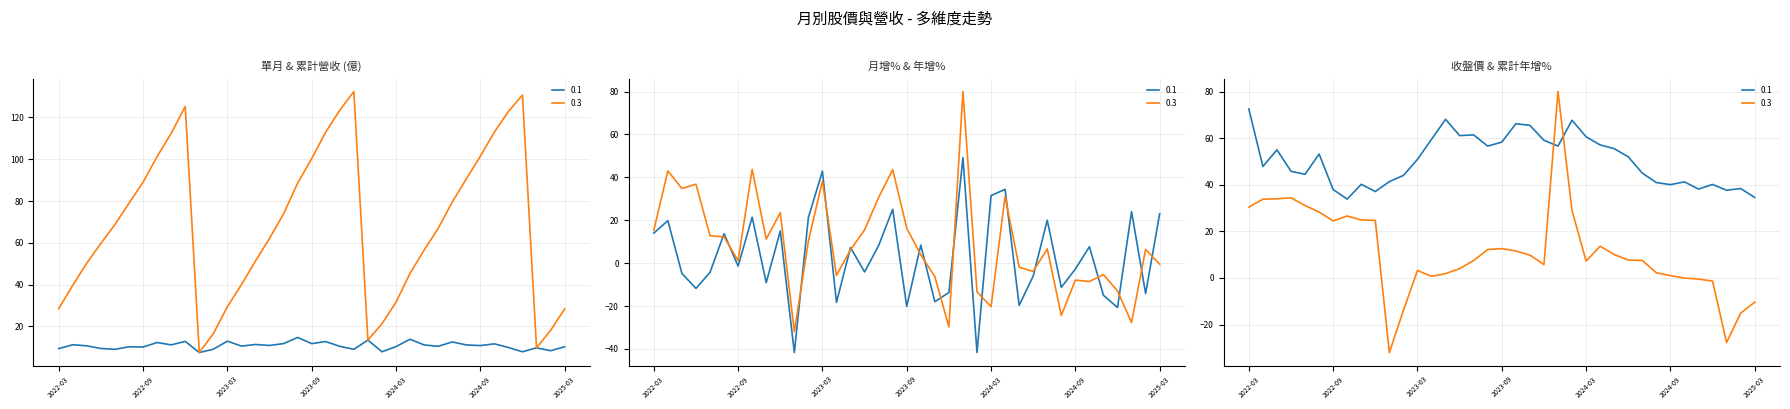

At 2022-09, list the series in order from largest to smallest.

累計營收(億), 收盤價, 累計年增(%), 單月營收(億), 年增(%), 月增(%)